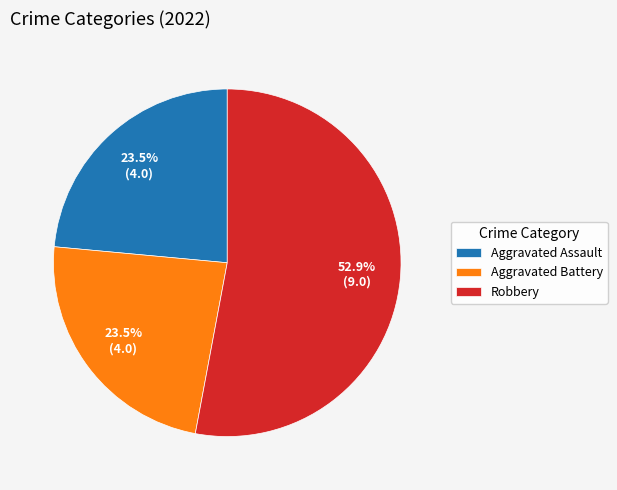

To the nearest percent, what is the combined percentage of Aggravated Assault and Aggravated Battery?

47%